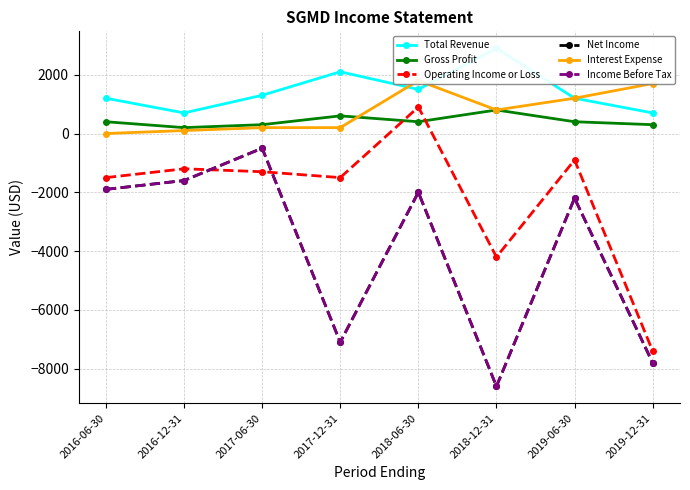

In Total Revenue, how many points are lower than both neighbors (excluding endpoints)?

2